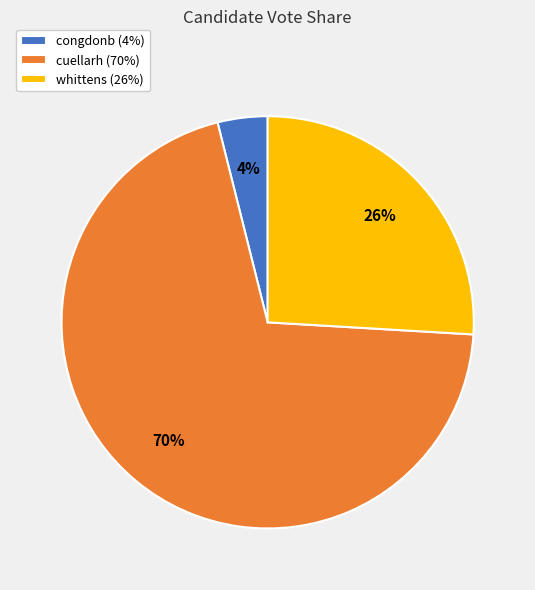

Do cuellarh (70%) and whittens (26%) together represent more than half of the pie?

Yes